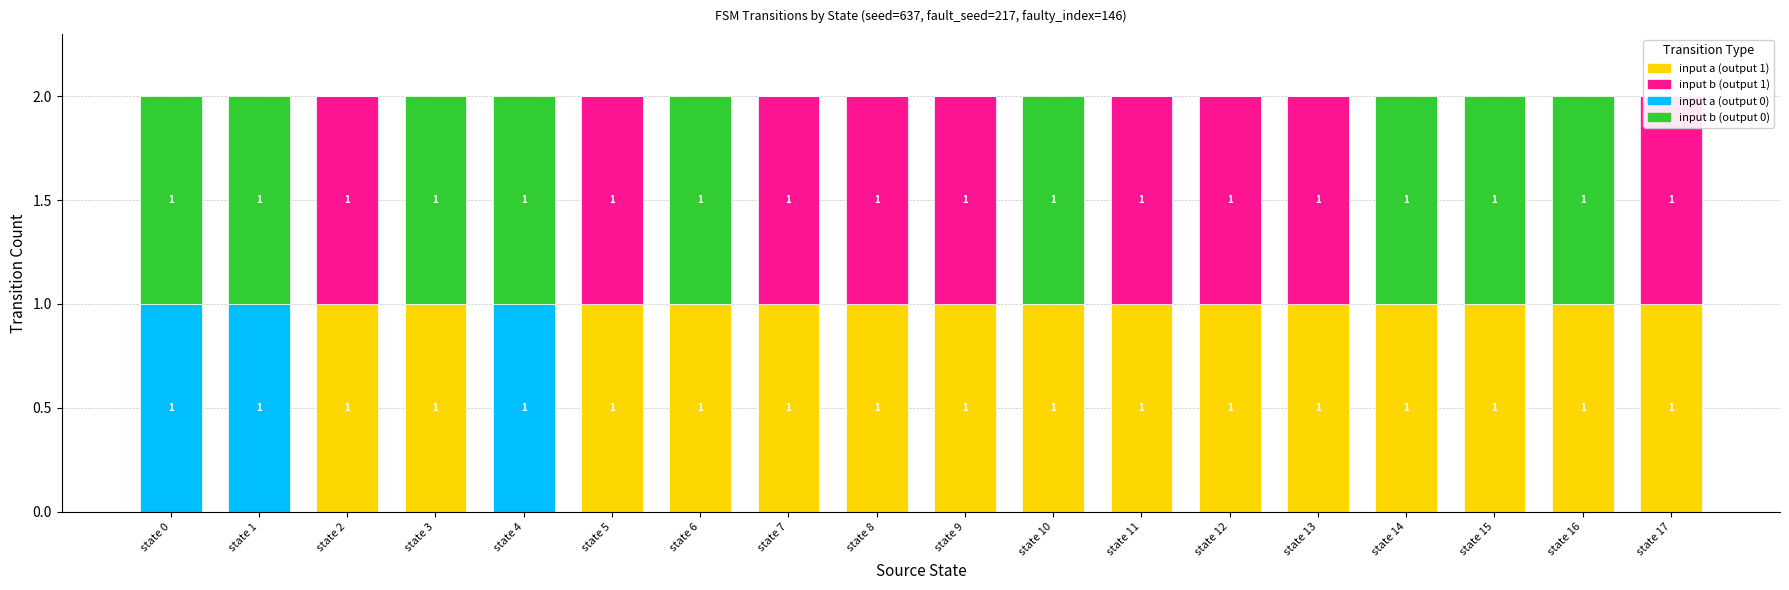

At which label does input a (output 1) reach its peak?

state 2